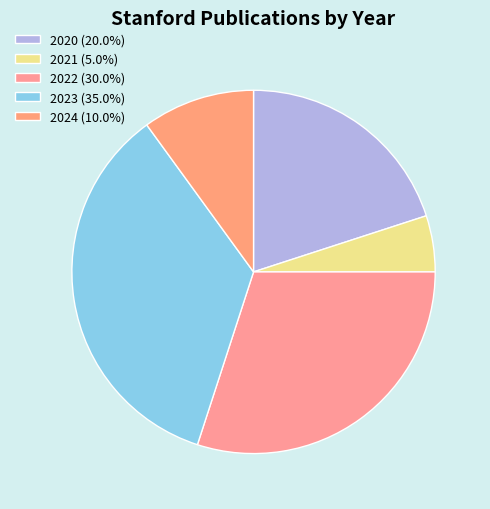

Do 2021 and 2020 together represent more than half of the pie?

No